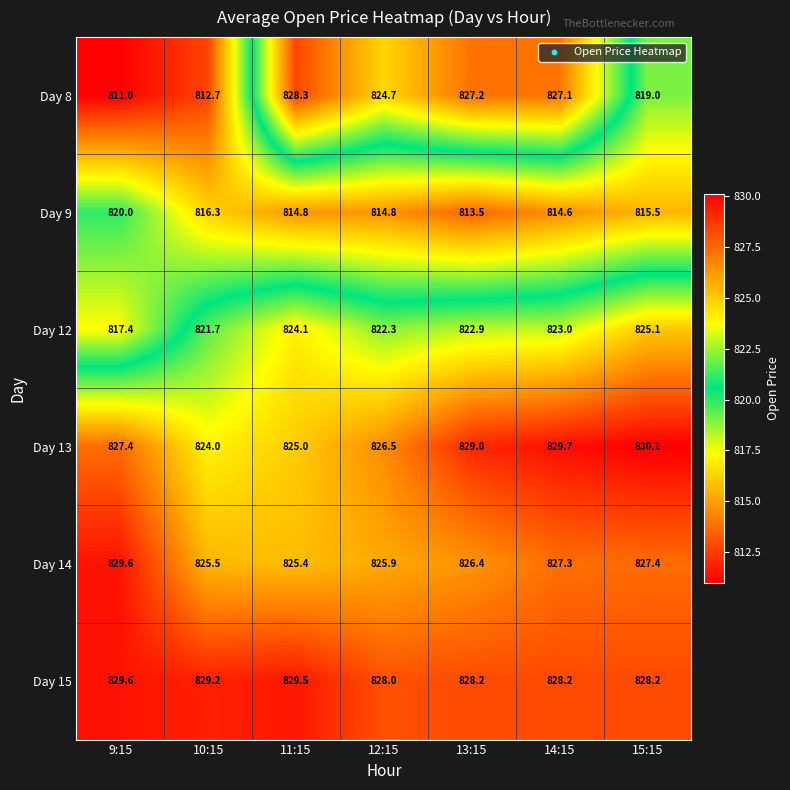

How many data points does each series have?

7